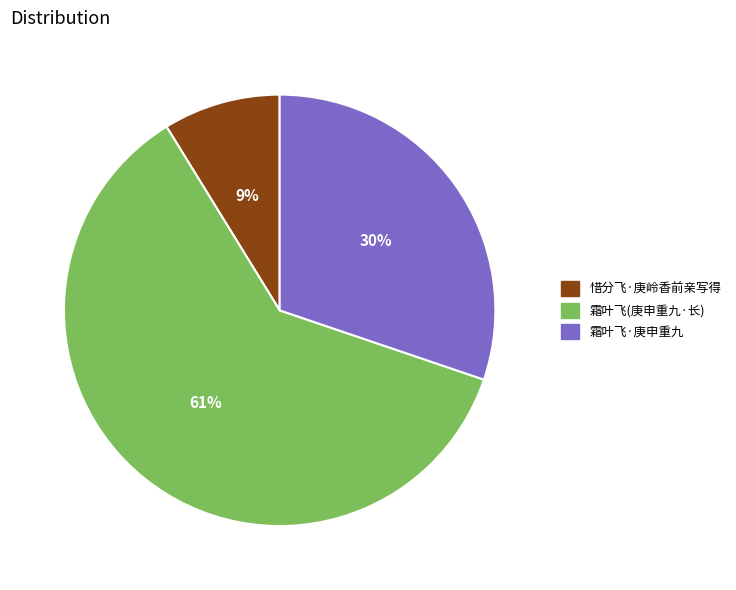

Is there any slice that represents more than half of the pie?

Yes